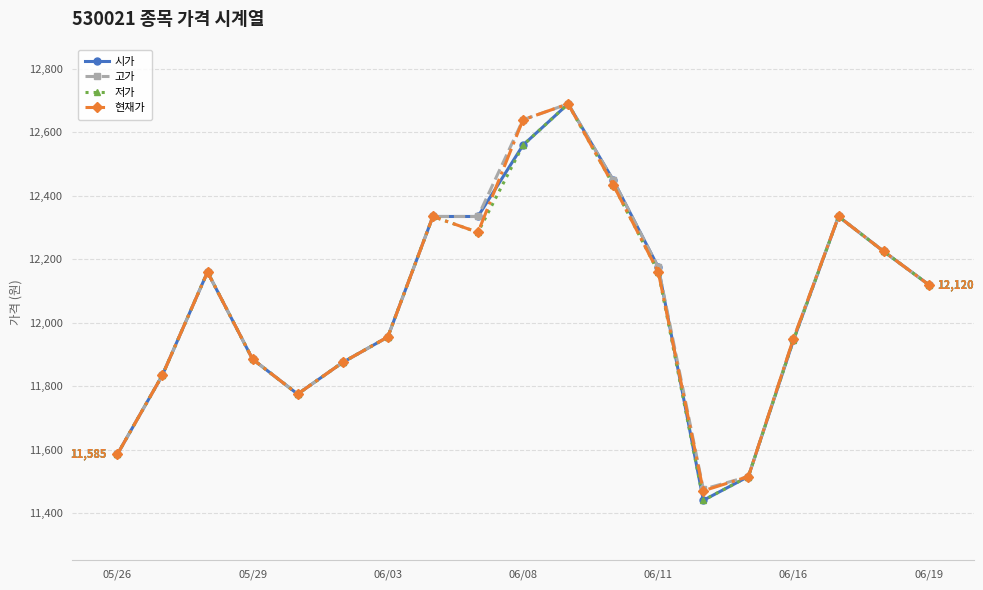

What is the maximum value for 저가?

12690